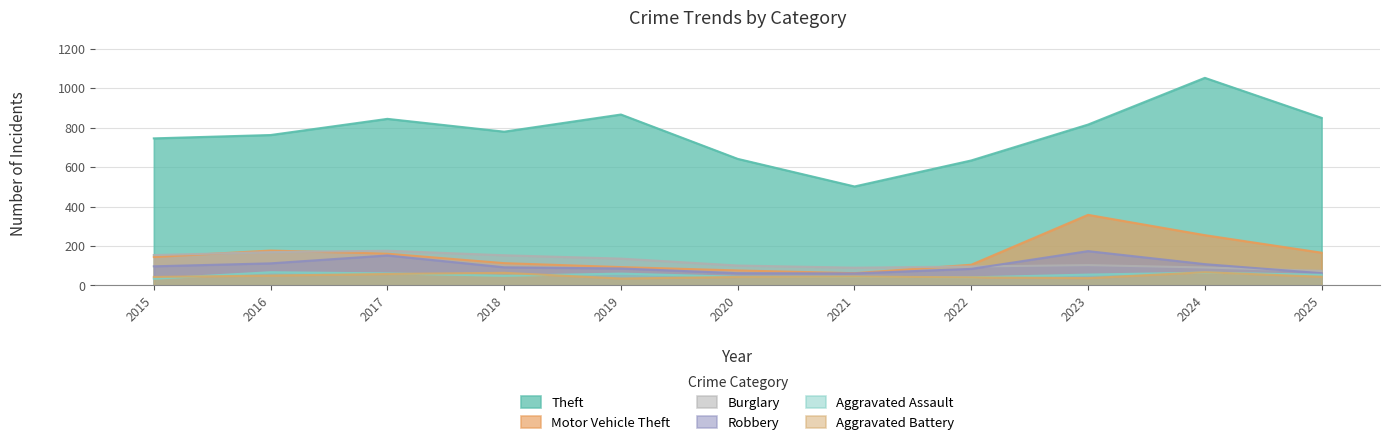

What is the difference between the maximum and minimum values in the Burglary series?

102